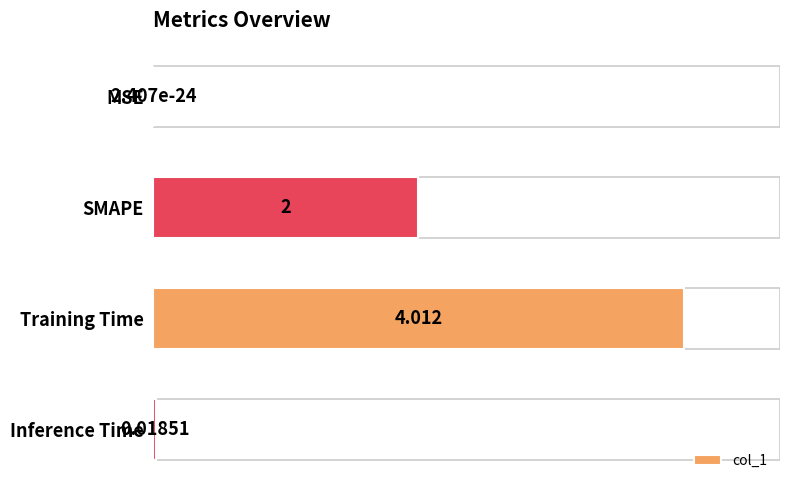

Where is the data nearest to the value 2?

SMAPE